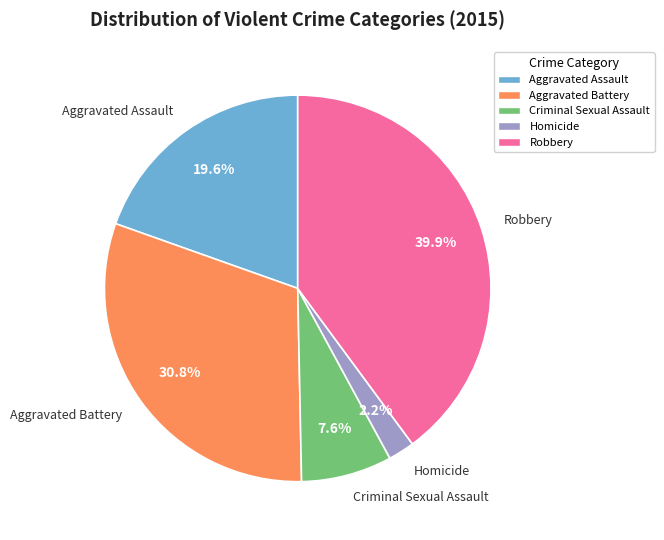

What percentage is the Criminal Sexual Assault slice, to the nearest percent?

8%